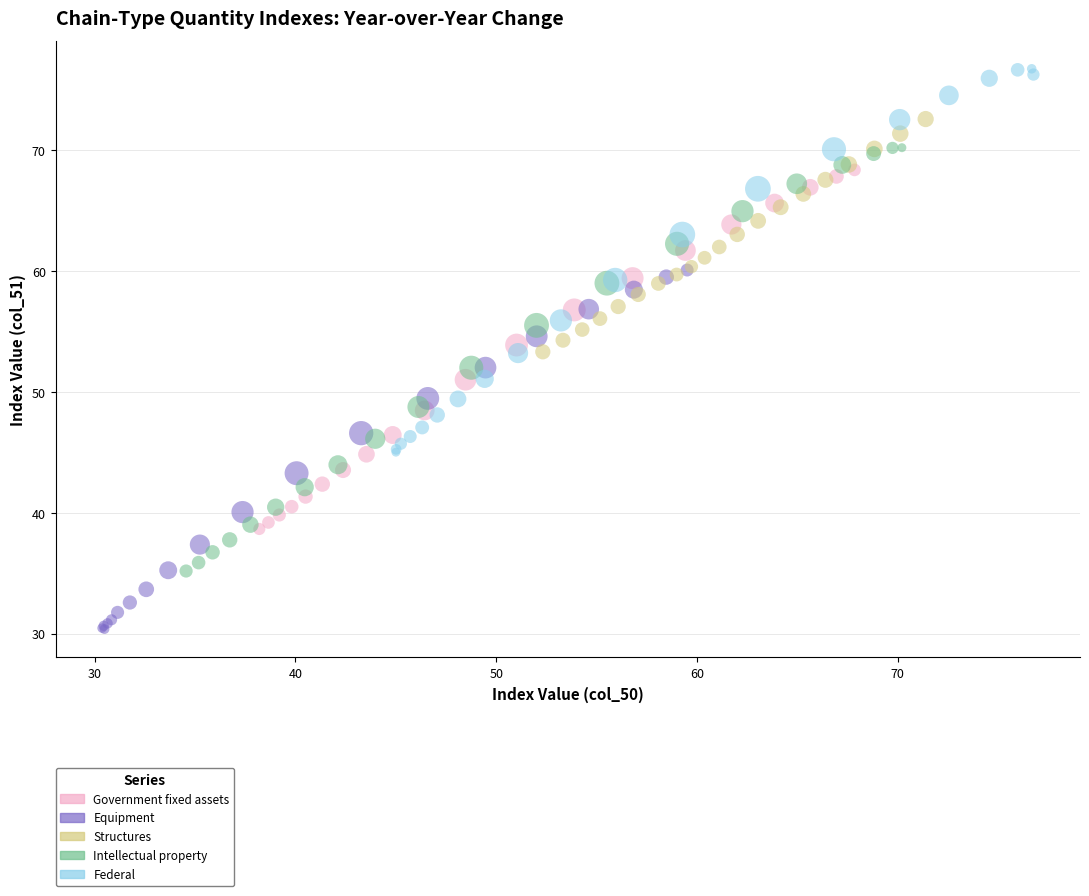

Which series contains the highest Y value?

Federal